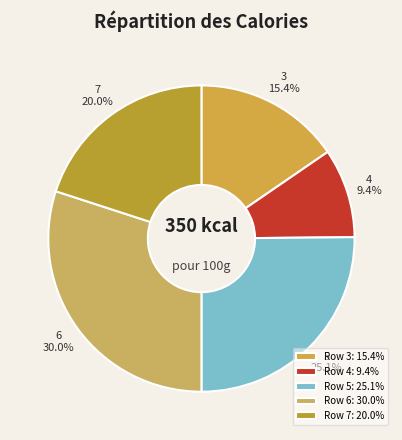

How many segments does this pie chart have?

5